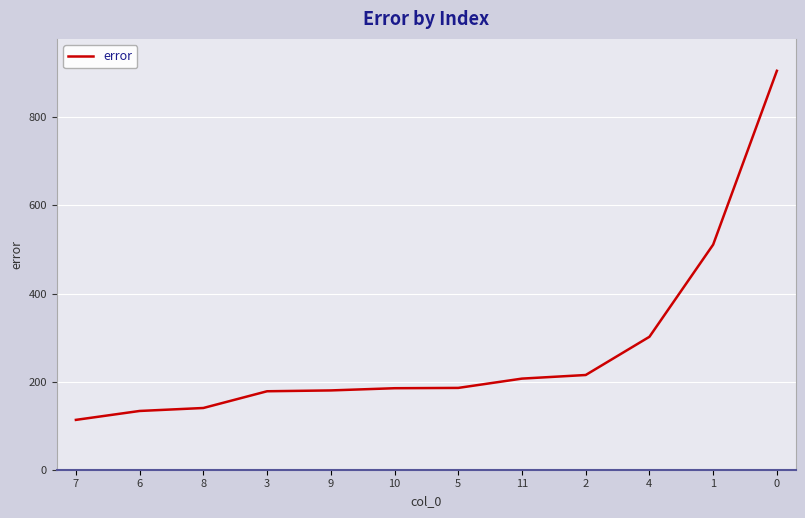

Approximately how many times larger is the value at 1 compared to 8?

3.6